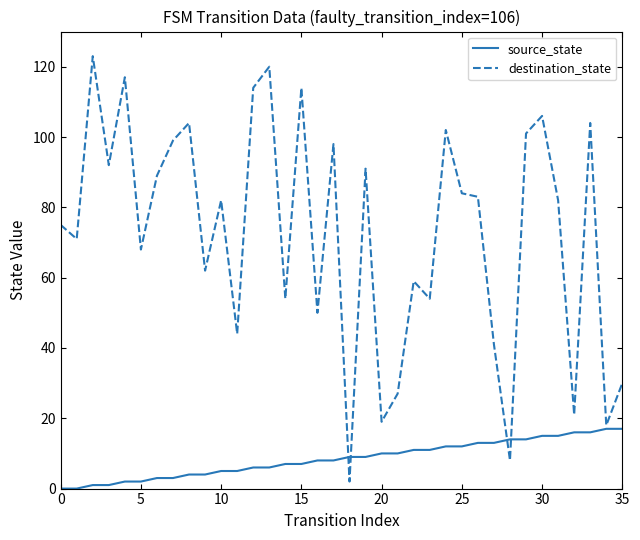

List the series in order of their overall mean, highest first.

destination_state, source_state